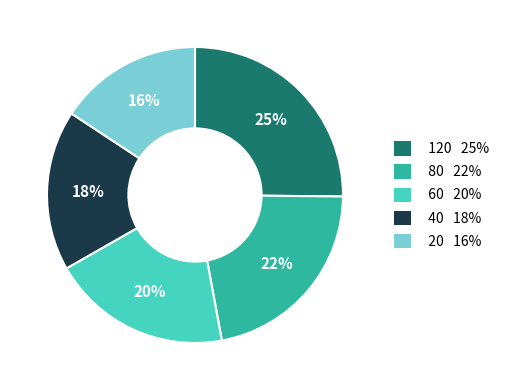

Is there any slice that represents more than half of the pie?

No